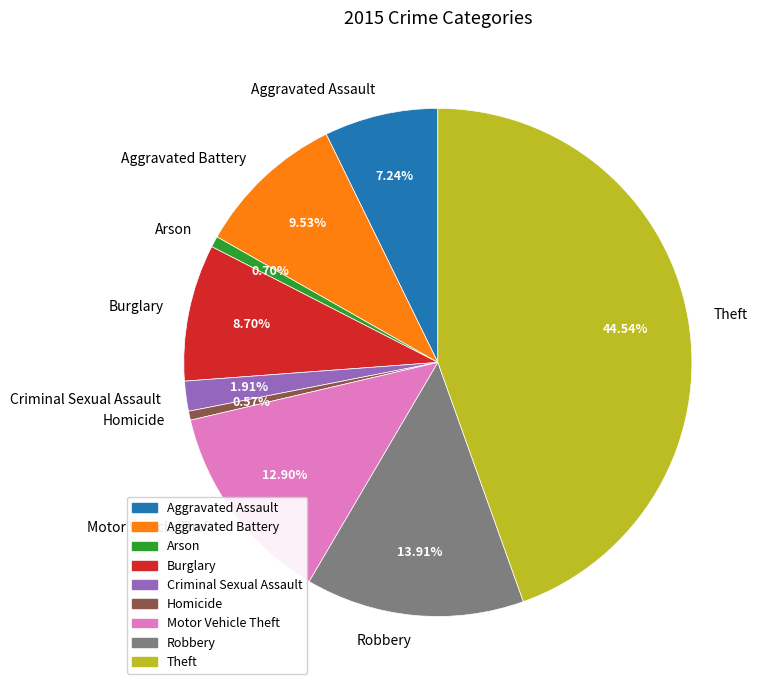

What is the ratio of the value at Aggravated Assault to the value at Burglary?

0.8